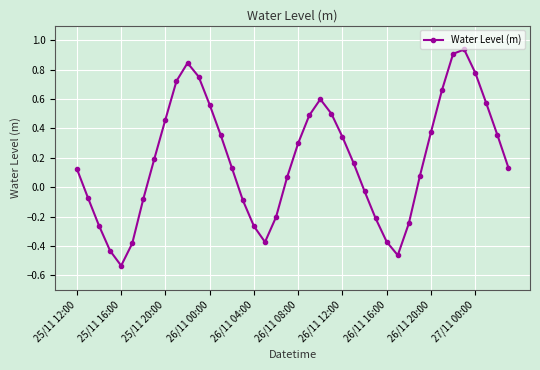

How many points are lower than both their immediate neighbors (excluding endpoints)?

3